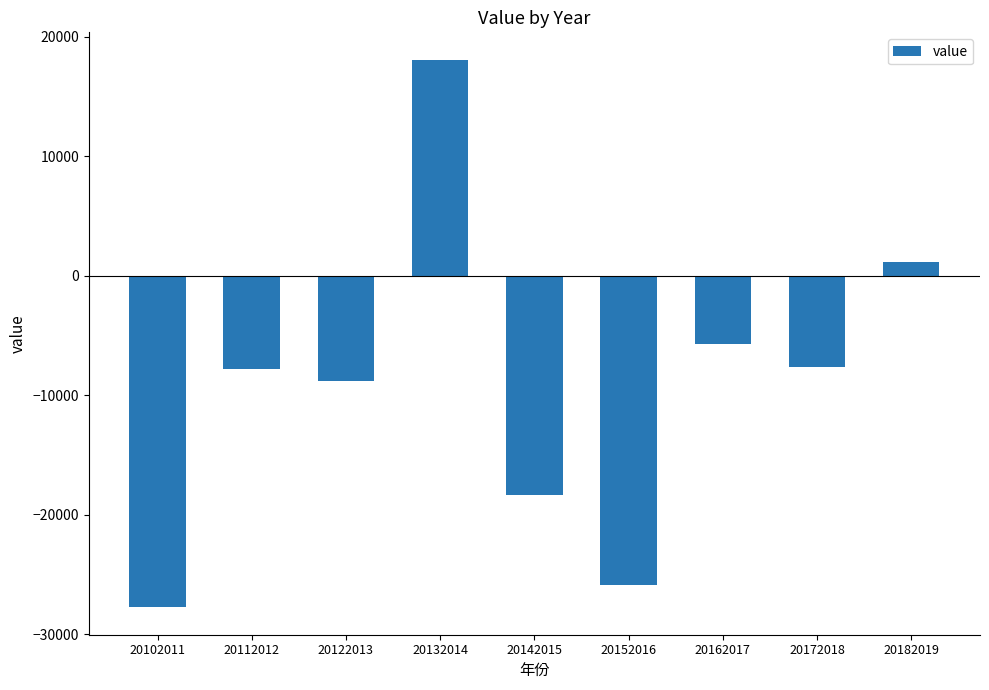

Are the bars horizontal?

No